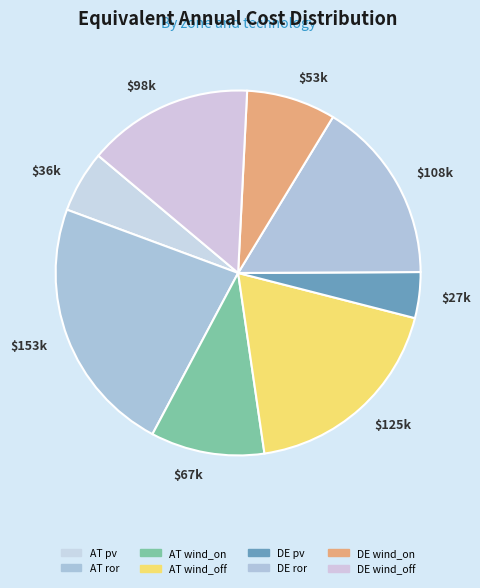

Is there a majority slice in this chart?

No